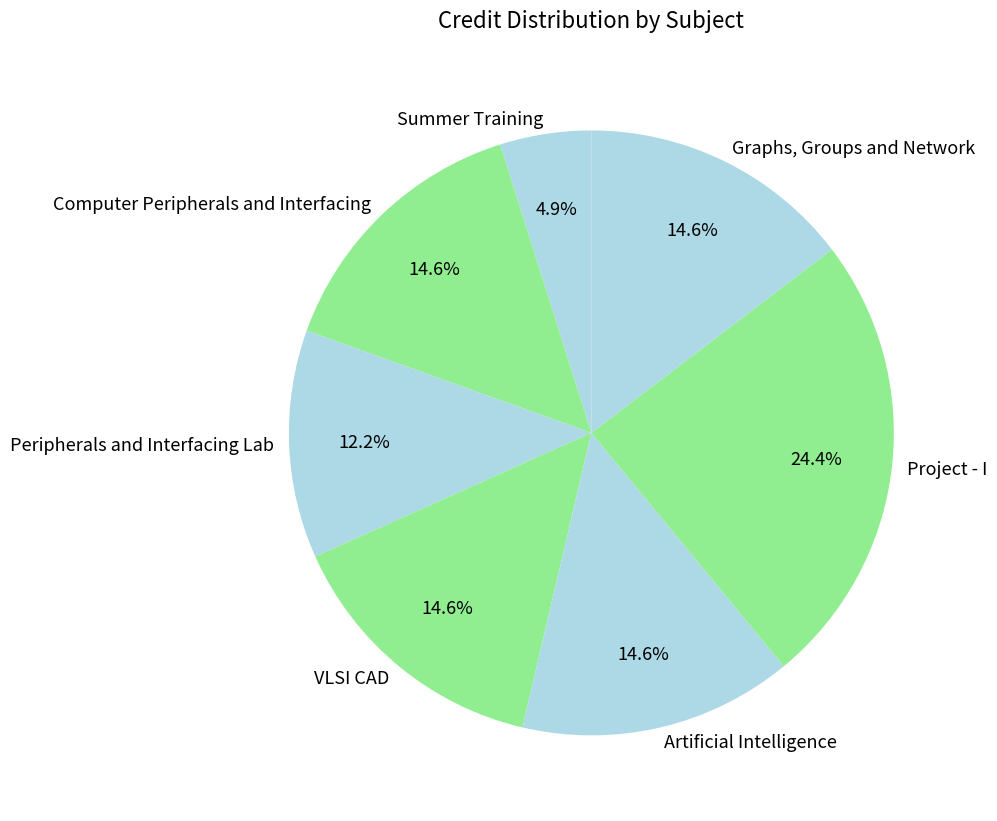

What percentage do Project - I and VLSI CAD together represent?

39.0%